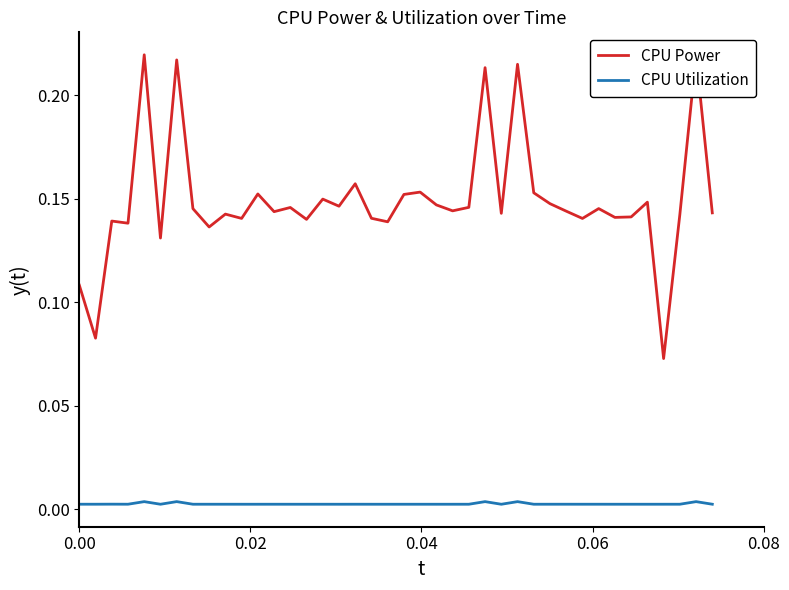

True or false: CPU Utilization and CPU Power cross at least once.

False